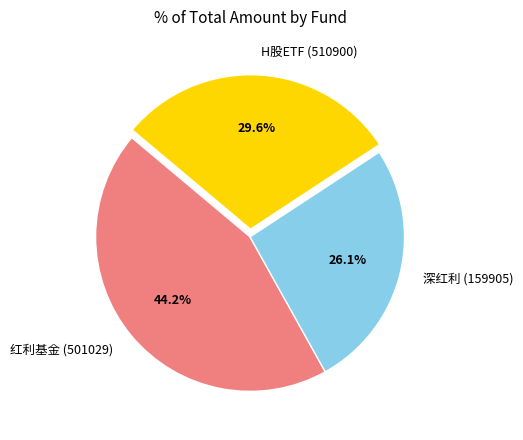

To the nearest percent, what portion does 红利基金 (501029) represent?

44%